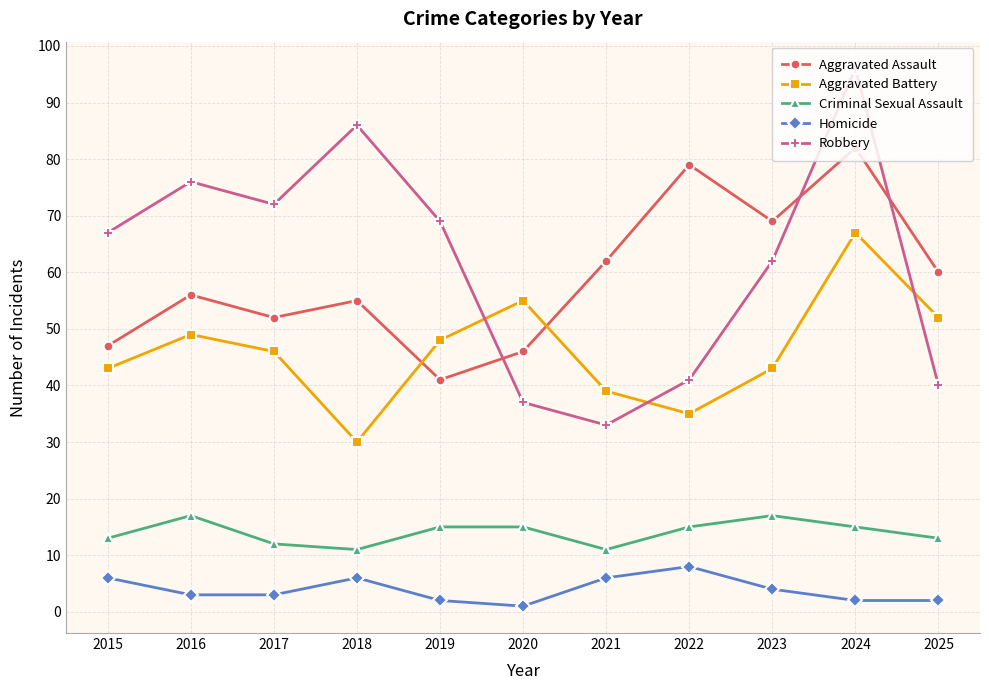

What is the value of the Homicide point at the 1st from the left?

6